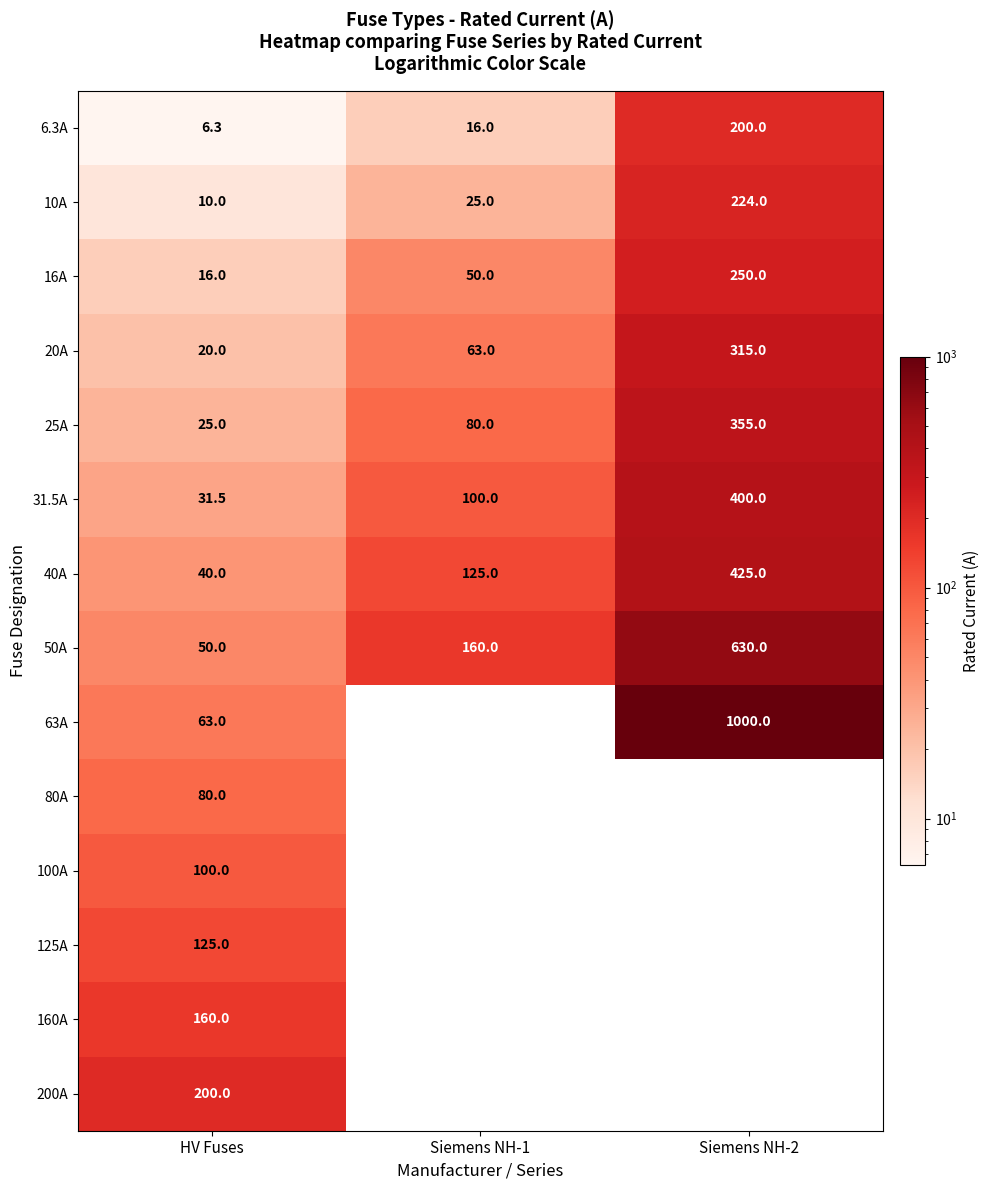

What is the highest value of the 16A series?

250.0